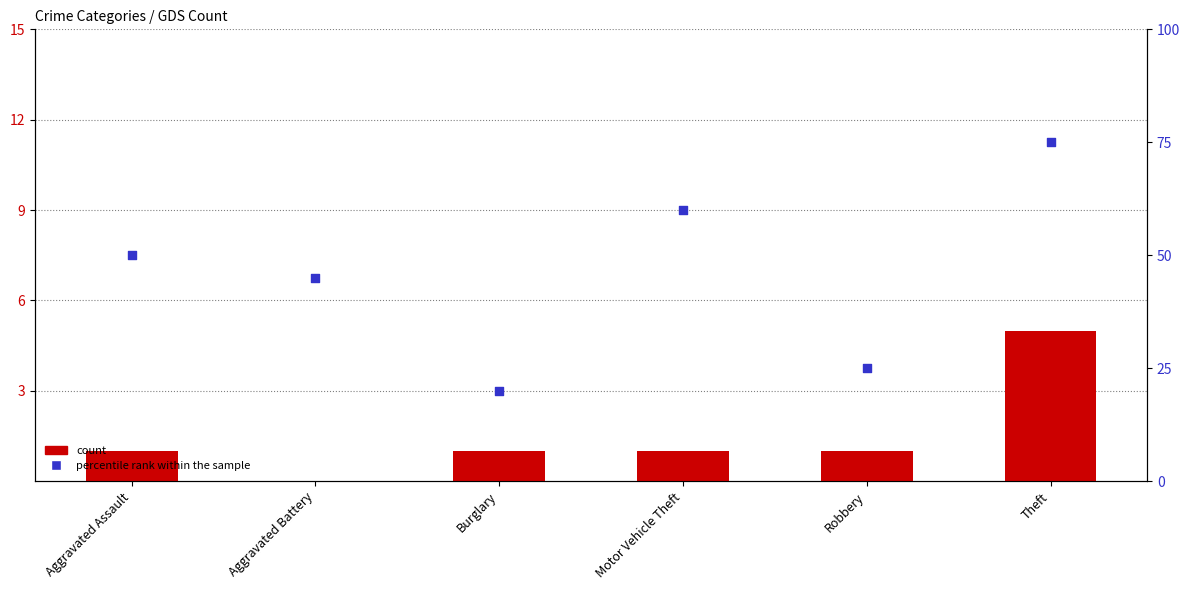

At how many categories does at least one series exceed 72?

1